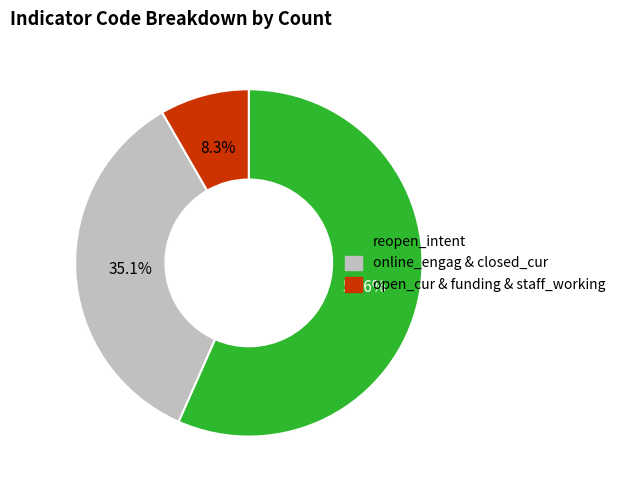

Does any single category account for the majority?

Yes